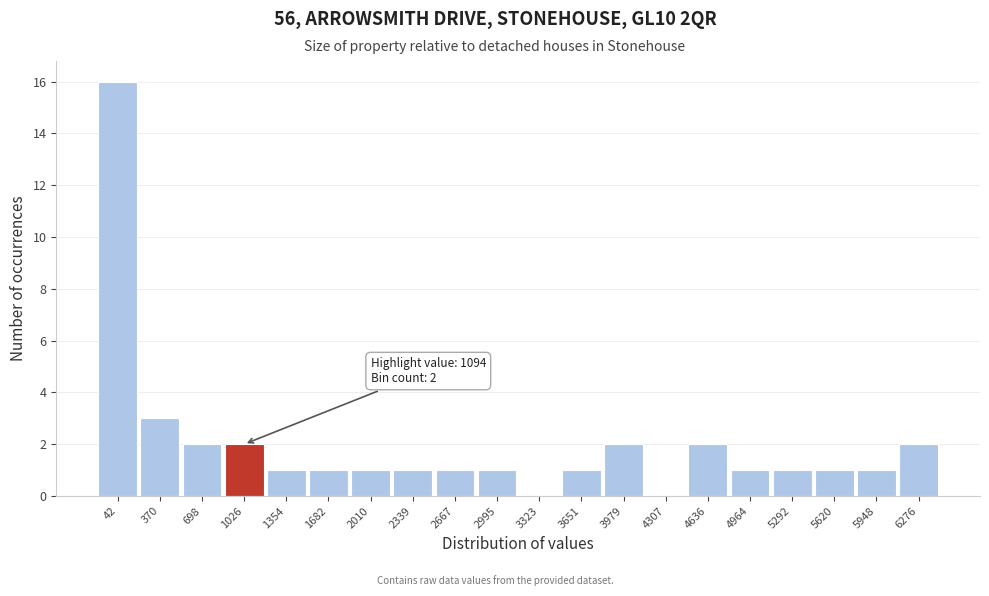

Reading left to right, what are all the values shown in this chart?

42=16	370=3	698=2	1026=2	1354=1	1682=1	2010=1	2339=1	2667=1	2995=1	3323=0	3651=1	3979=2	4307=0	4636=2	4964=1	5292=1	5620=1	5948=1	6276=2